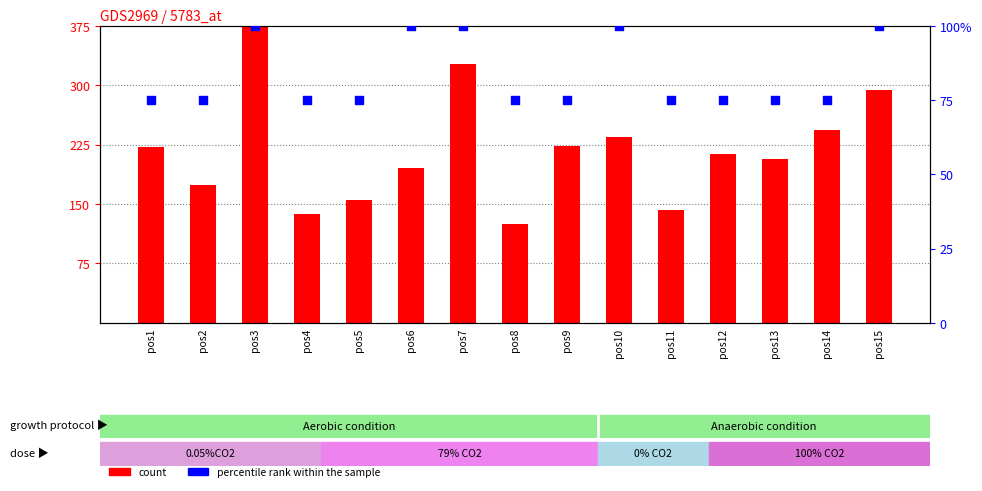

At how many categories does at least one series exceed 282?

3